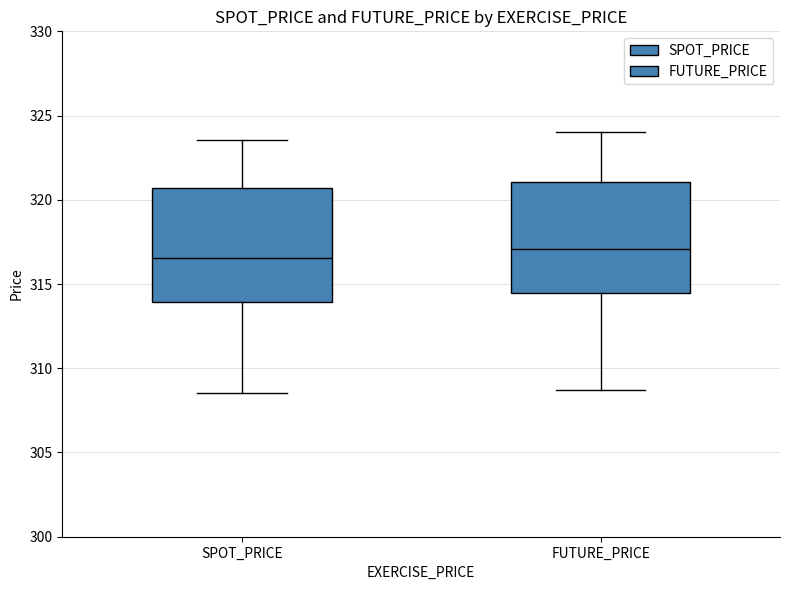

Which box has the lowest median line?

SPOT_PRICE